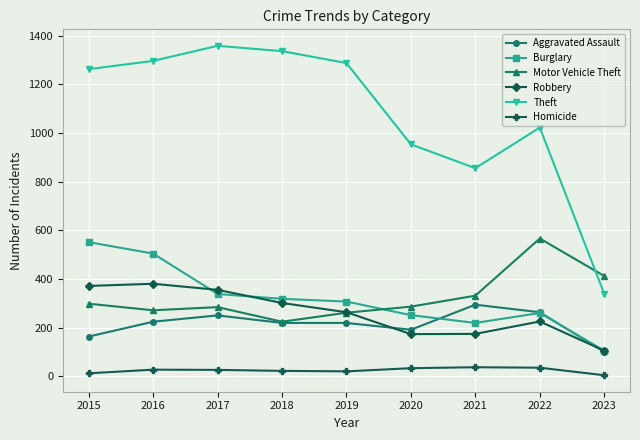

Which series has the largest total across all categories?

Theft